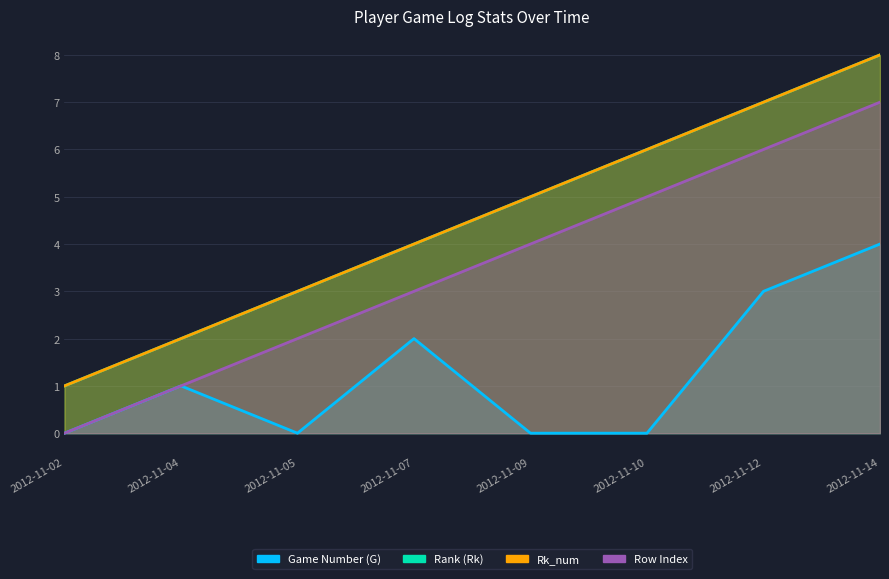

At which category does the chart reach its peak across all series?

2012-11-14